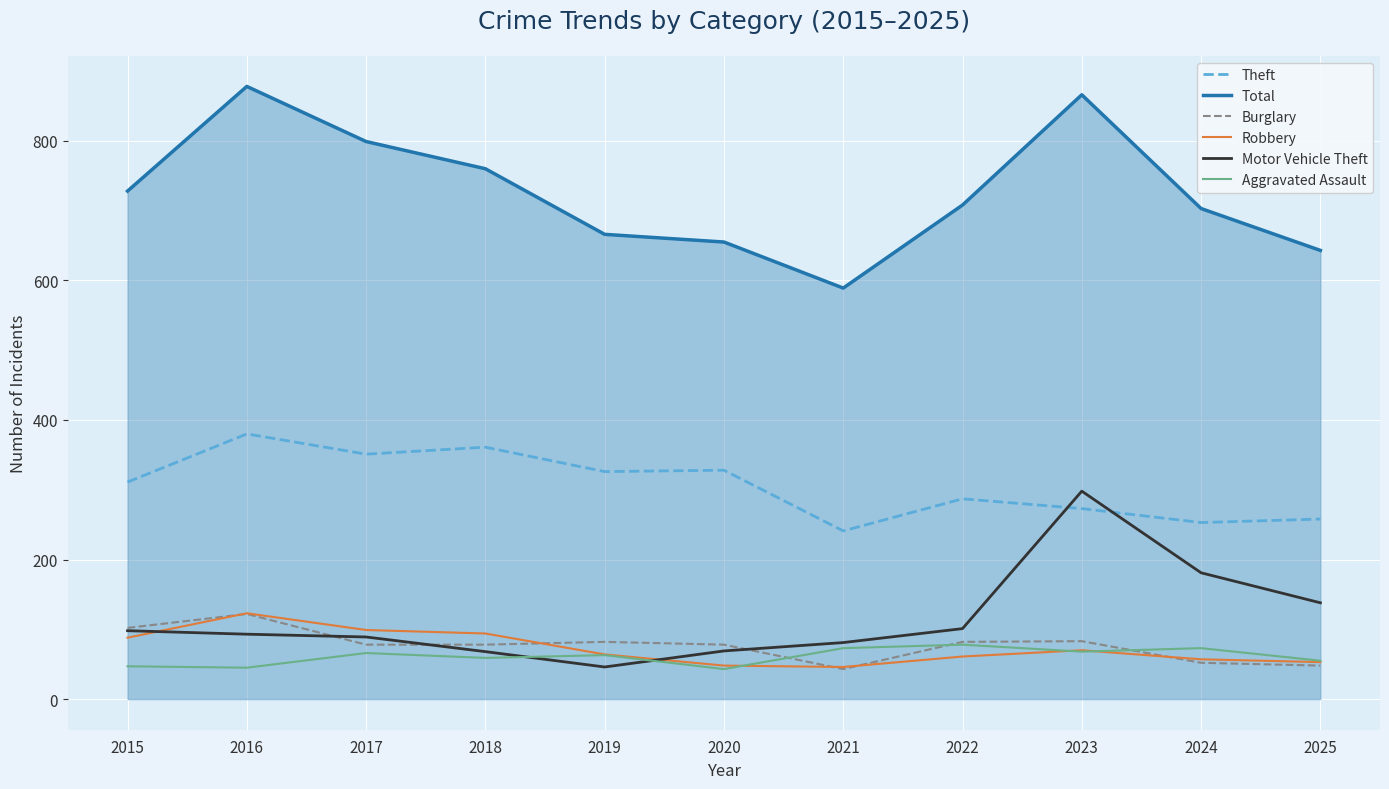

Which series has the largest total across all categories?

Total